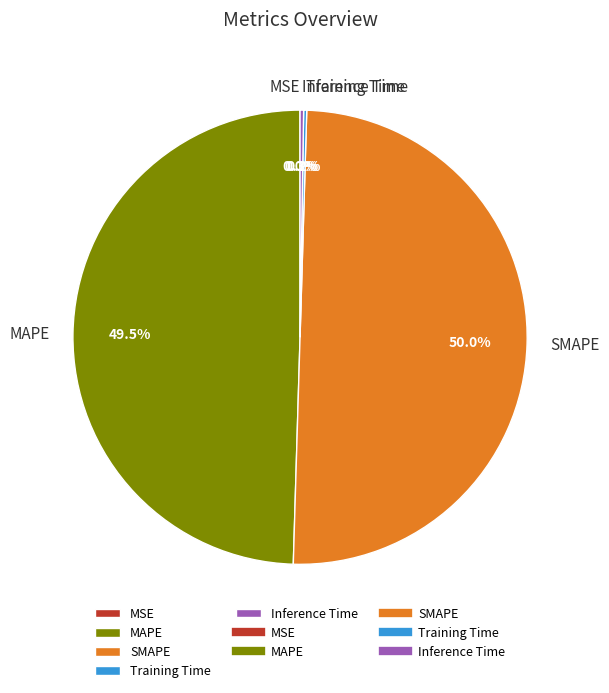

Which category accounts for the majority?

SMAPE